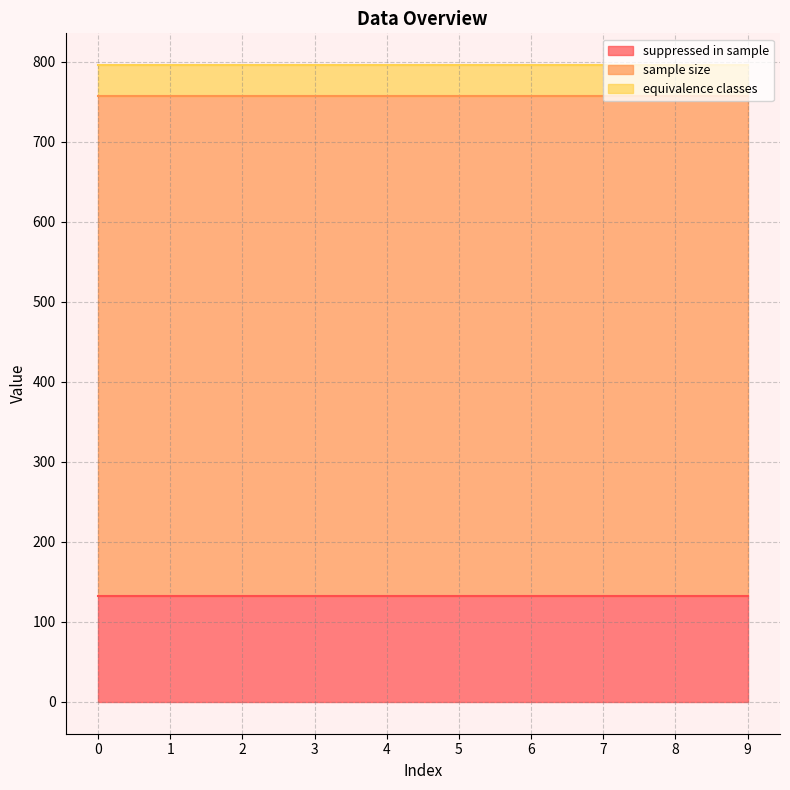

Which series changed the most between 4 and 8?

suppressed in sample